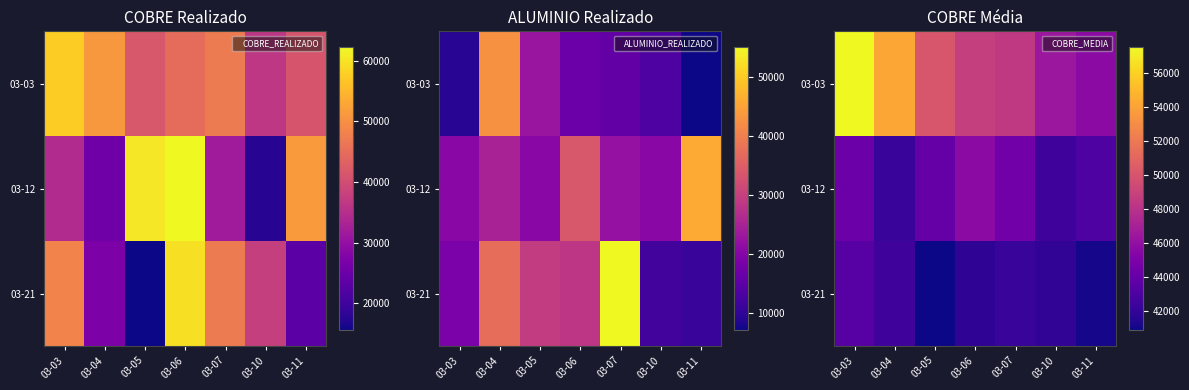

What is the difference between the maximum and minimum values in the 03-12 series?

3483.1